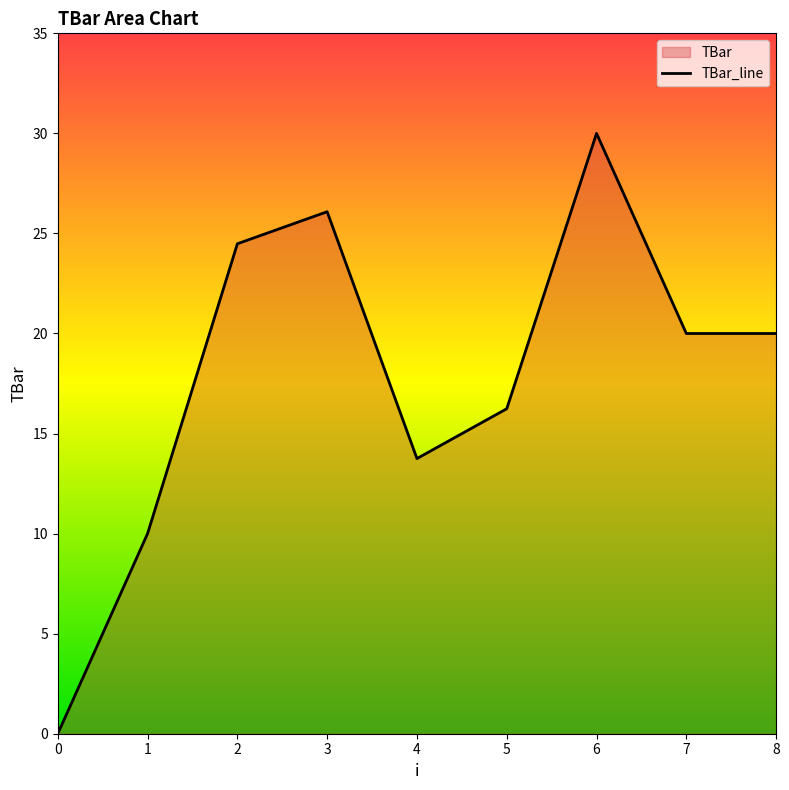

Reading left to right, extract all data points from this chart.

0.0	10.0	24.5	26.1	13.8	16.2	30.0	20.0	20.0